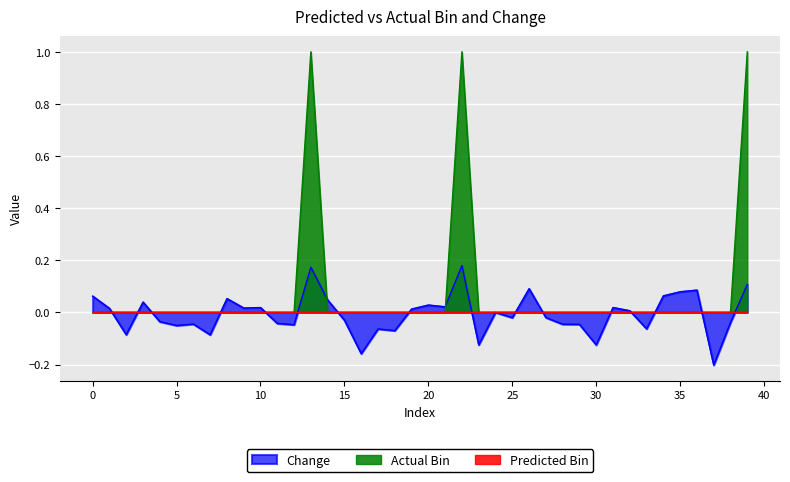

Where is the first local maximum for Change?

3